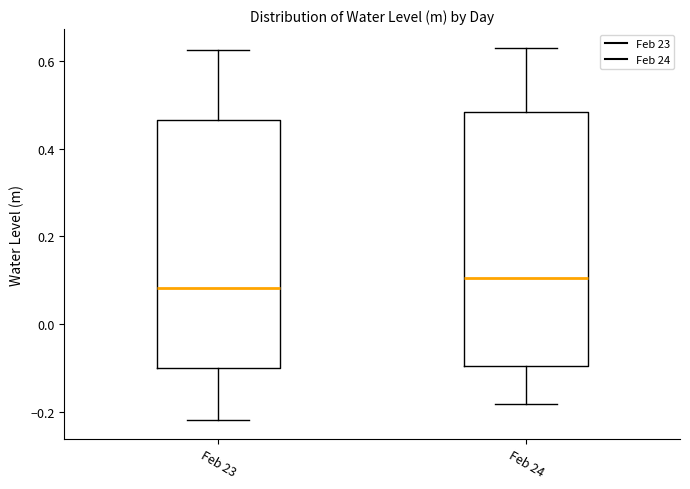

Reading left to right, transcribe this box plot: for each box, give where its median line is, the range the box spans, and where its two whiskers end, as read against the y-axis. The values are not printed on the chart, so give them approximately, as read against the axis.

Feb 23: median 0.08, box -0.10 to 0.46, whiskers -0.22 to 0.62
Feb 24: median 0.10, box -0.10 to 0.48, whiskers -0.18 to 0.64